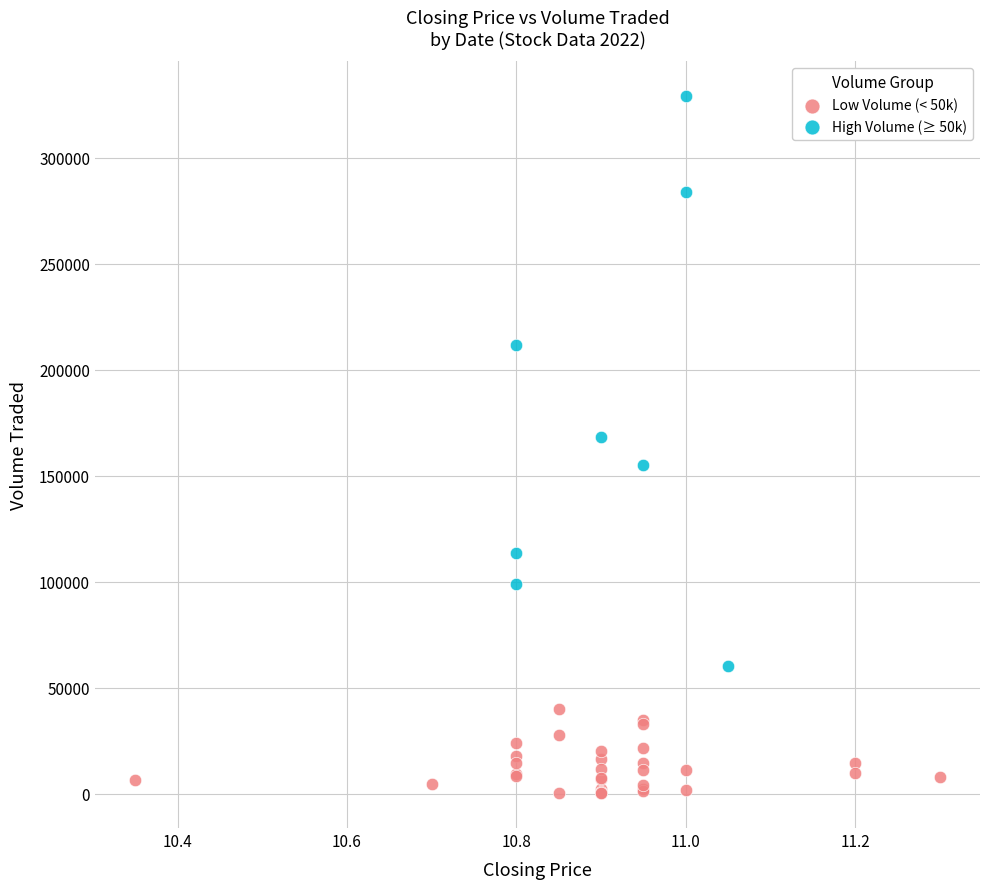

Which series reaches the minimum Y coordinate?

Low Volume (< 50k)